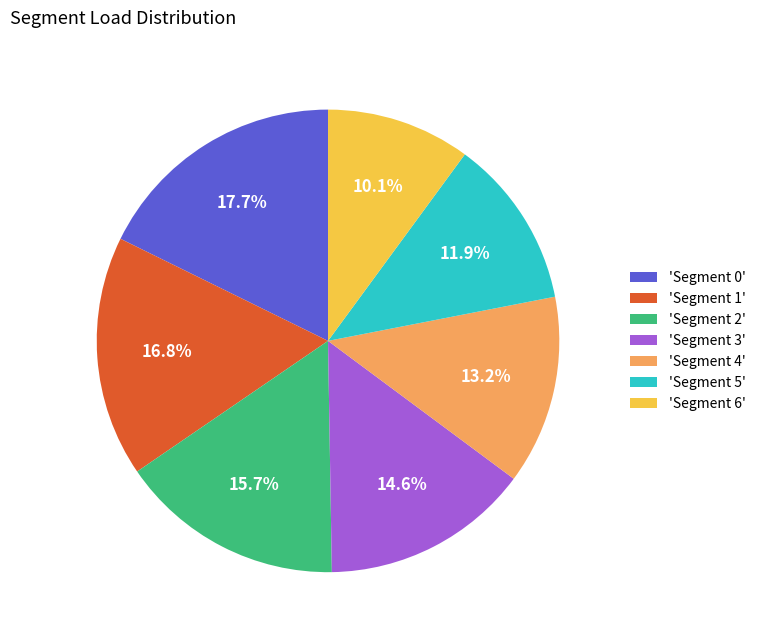

Combined, do 'Segment 4' and 'Segment 5' account for over 50%?

No